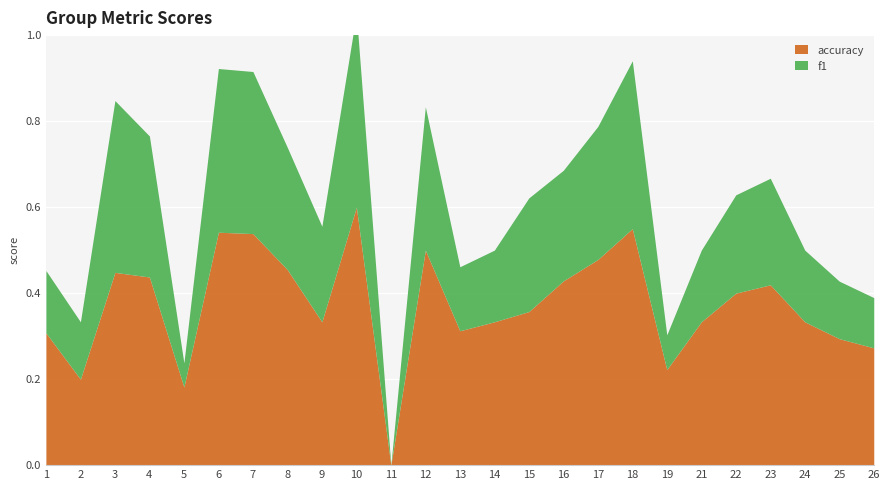

Is it true that accuracy equals 0.2 at 12?

False